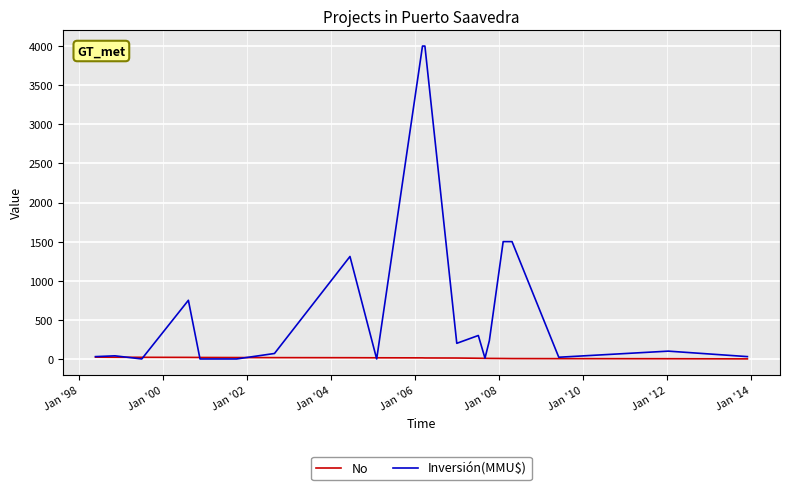

At how many categories does at least one series exceed 3864?

2